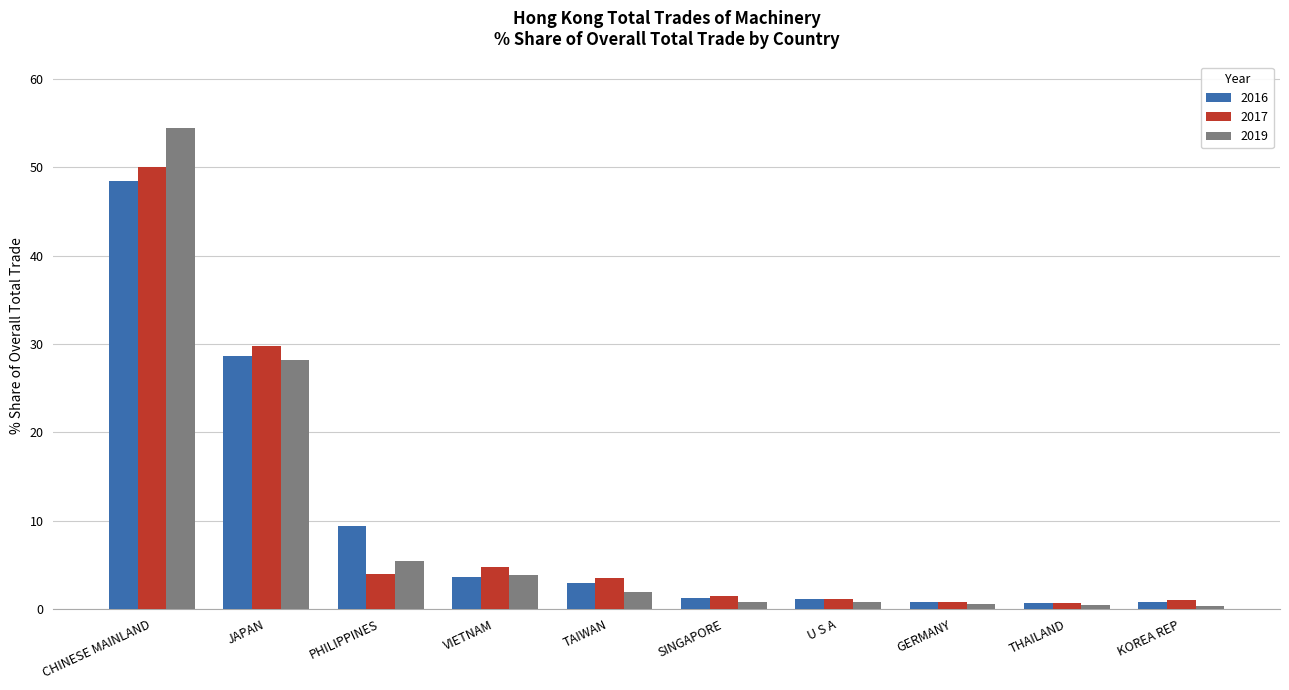

What are all the series names shown in the legend?

2016, 2017, 2019